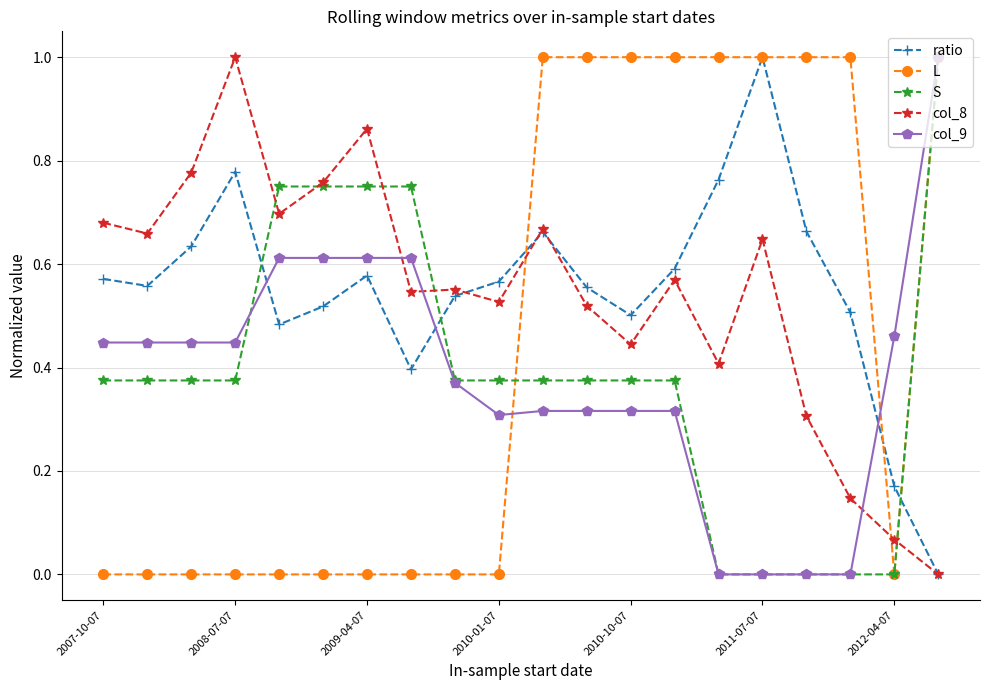

Which series has the largest total across all categories?

ratio